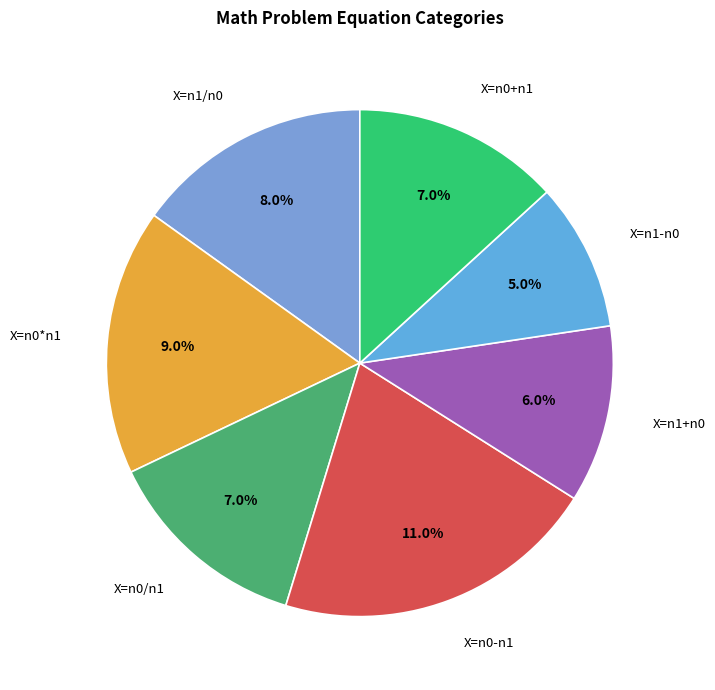

Is it true that X=n1-n0 is 17% of the pie?

False